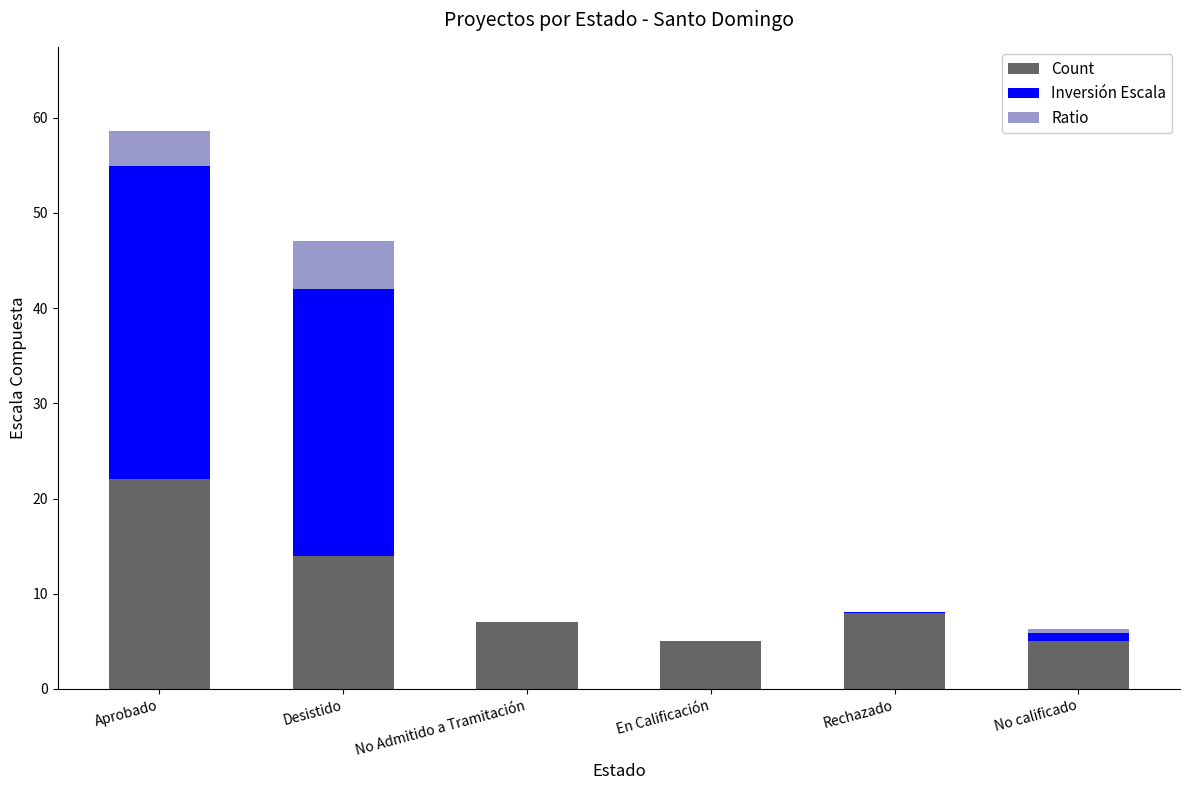

What is the total value across all series at Rechazado?

8.0